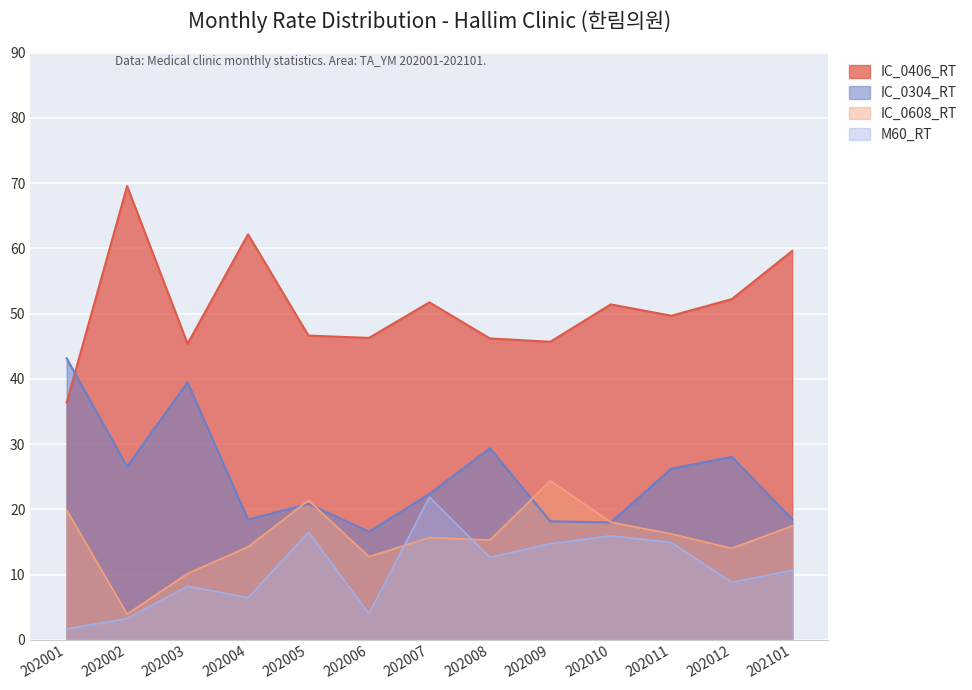

Is it true that IC_0304_RT equals 18.3 at 202012?

False